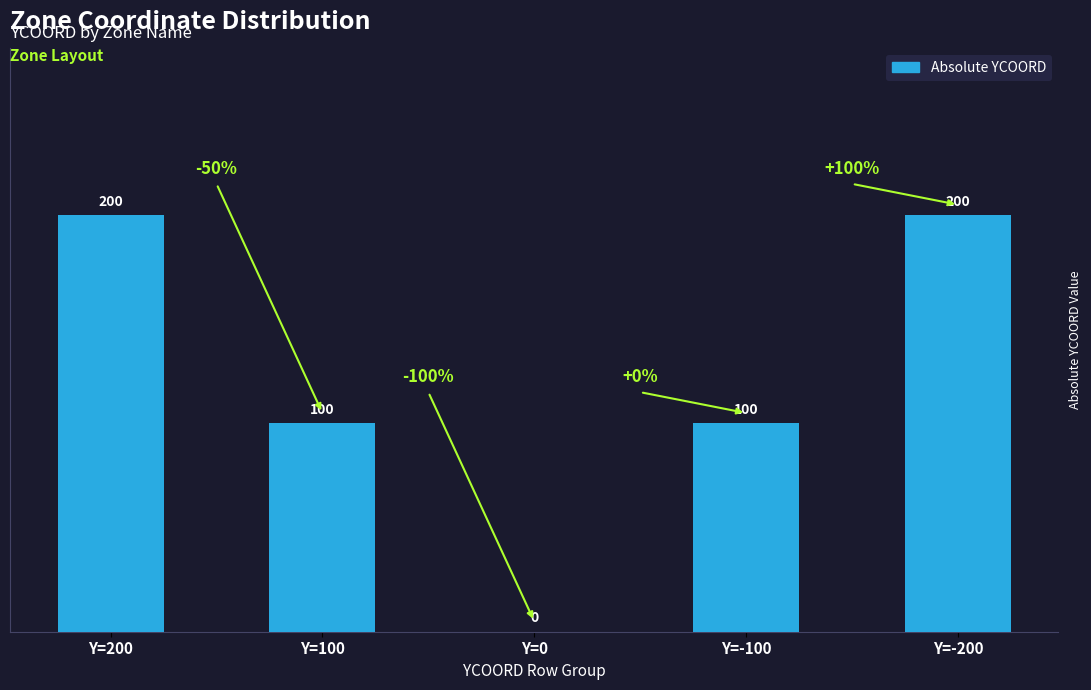

True or false: the data shows 200 at Y=-200.

True